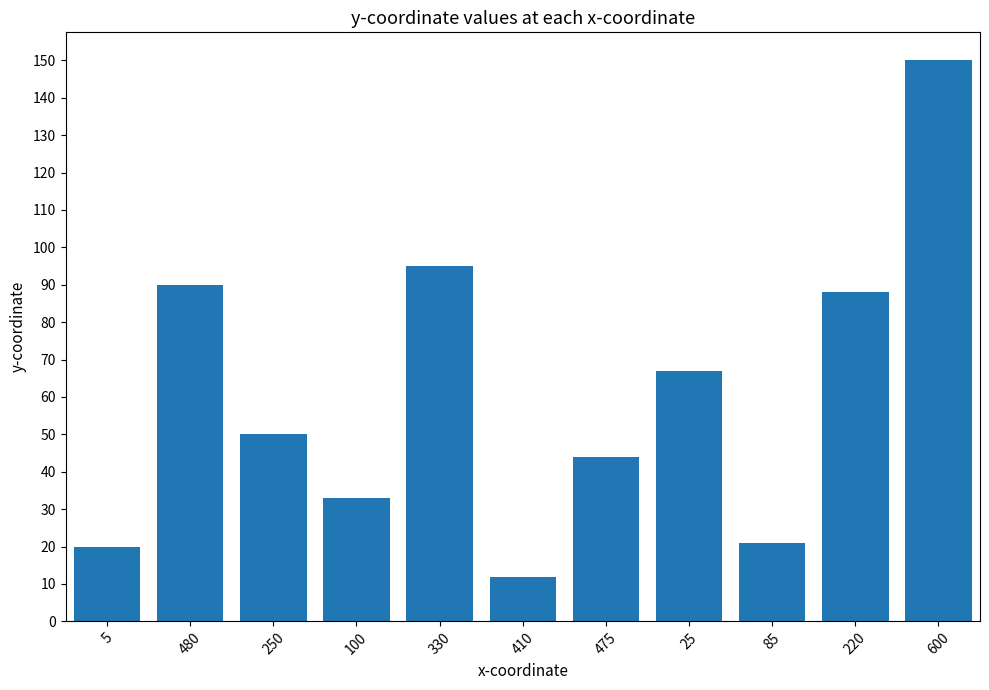

Count the number of categories in the chart.

11